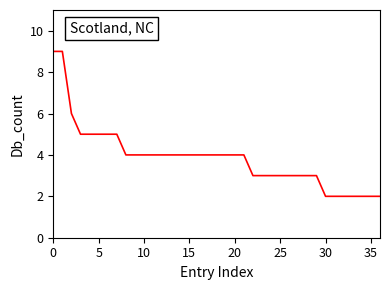

What is the difference between the maximum and minimum values?

7